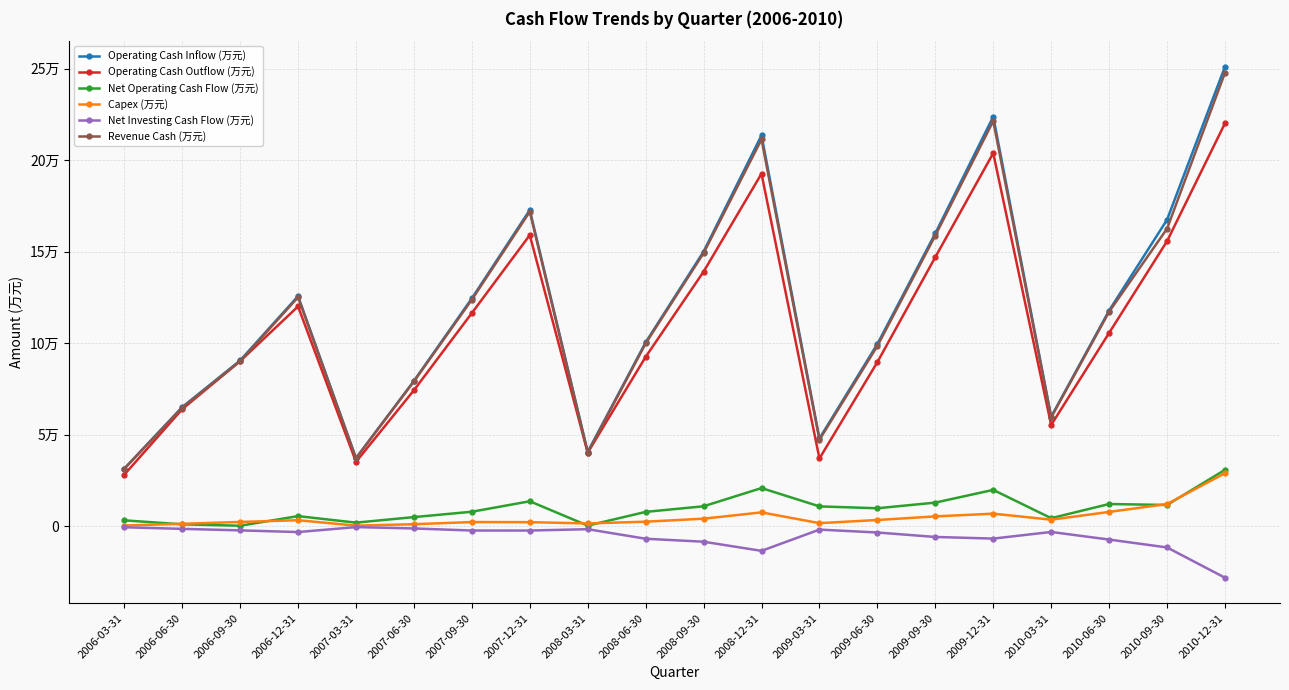

Reading left to right, what are all the values shown in this chart?

Operating Cash Inflow (万元): 31538	65145	90613	125757	37303	79445	124526	172793	40688	100488	150094	213537	48021	99616	160039	223791	59884	117876	167457	251028
Operating Cash Outflow (万元): 28228	64003	90244	120132	35250	74361	116511	159063	40249	92562	139098	192598	37088	89705	147038	203842	55395	105647	155753	220140
Net Operating Cash Flow (万元): 3311	1142	369	5624	2053	5084	8014	13730	439	7926	10996	20939	10933	9911	13001	19949	4489	12229	11705	30888
Capex (万元): 482	1430	2434	3388	427	1192	2380	2325	1612	2583	4214	7658	1785	3500	5472	6957	3673	7911	12211	29069
Net Investing Cash Flow (万元): -478	-1333	-2165	-3084	-375	-1122	-2246	-2258	-1518	-6735	-8362	-13346	-1745	-3330	-5757	-6655	-3031	-7182	-11481	-28014
Revenue Cash (万元): 31445	64869	90201	125157	37200	79169	123836	171875	40310	99908	149259	211354	47326	98548	158854	221365	59524	117220	162583	247711